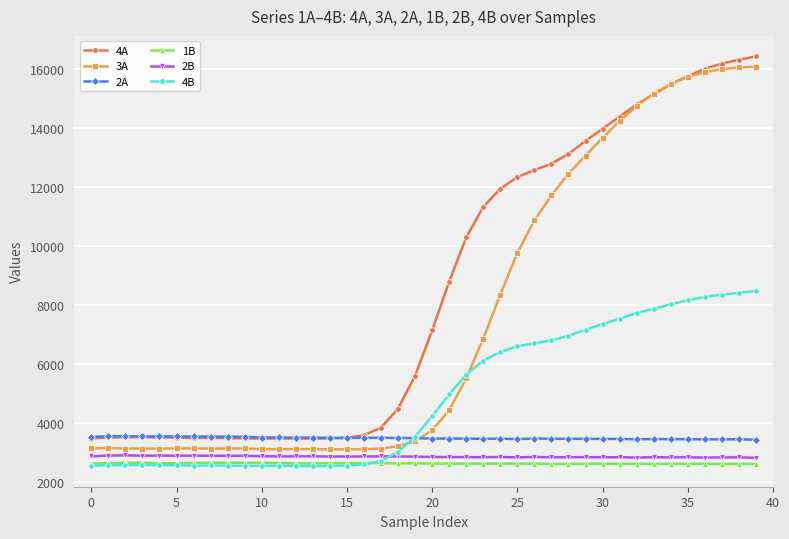

Count the number of data series in this chart.

6